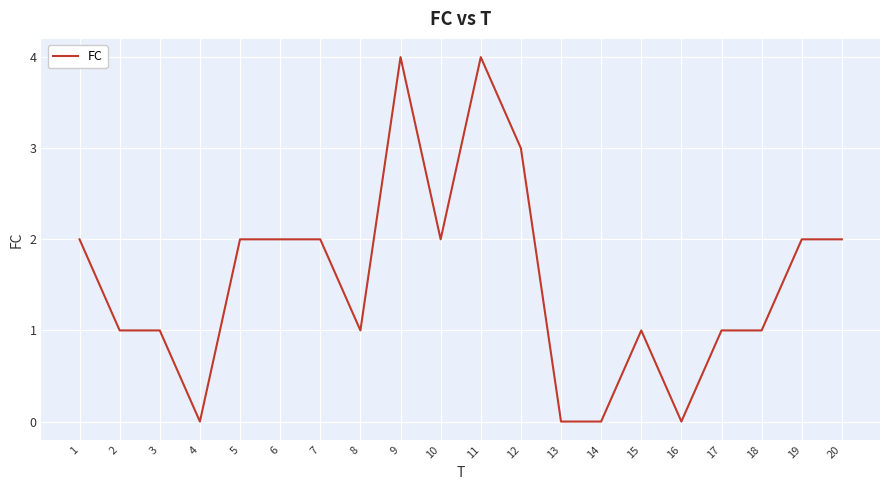

Read the value at 11.

4